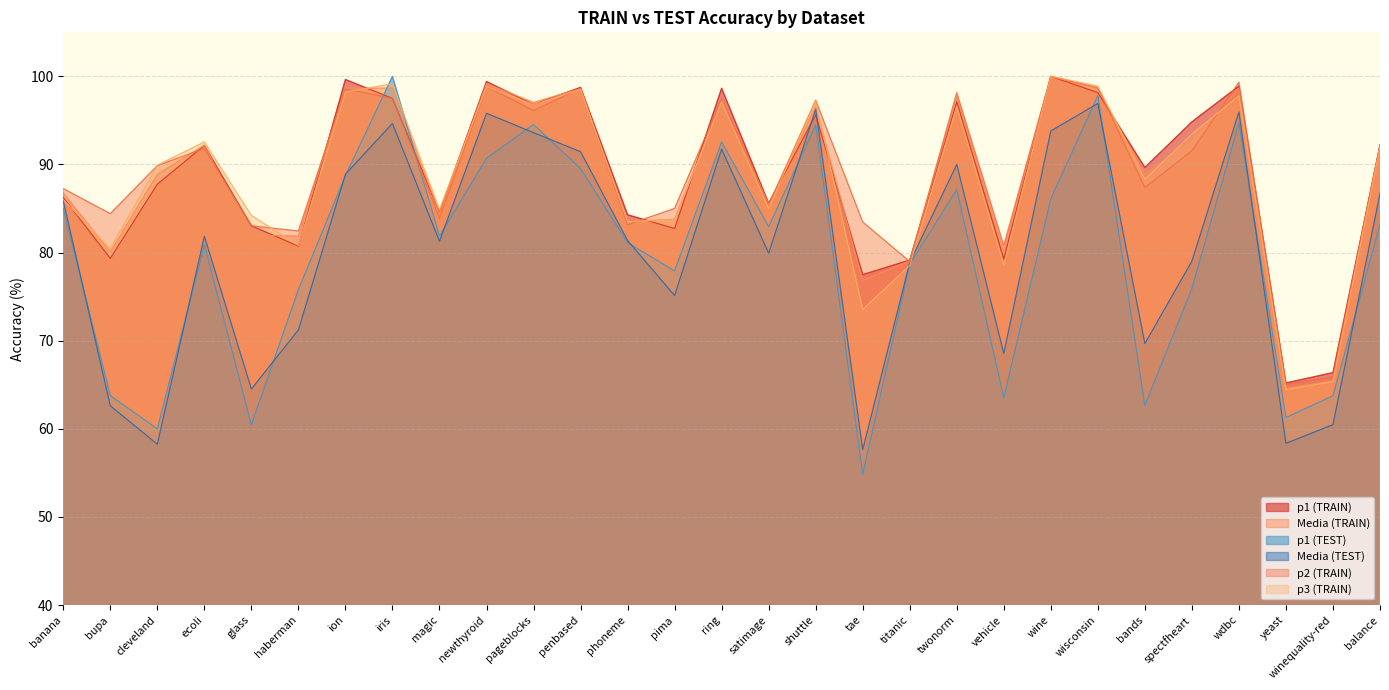

What is the difference between the highest and lowest values at wisconsin?

2.0